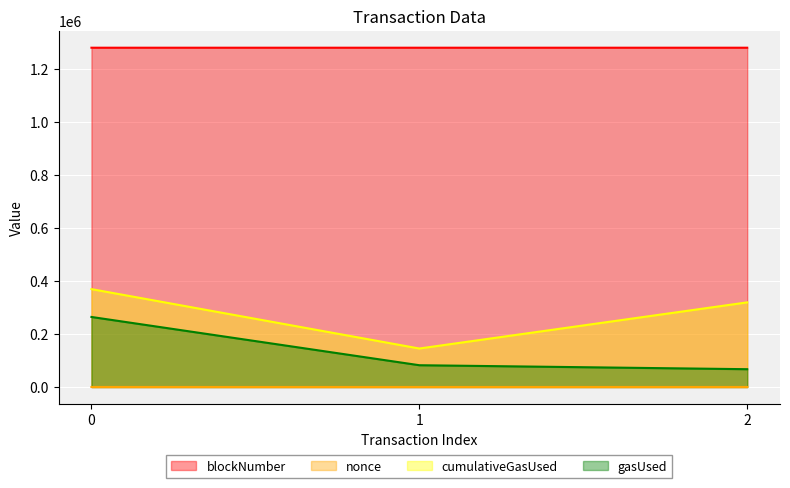

How many lines are shown in the chart?

4